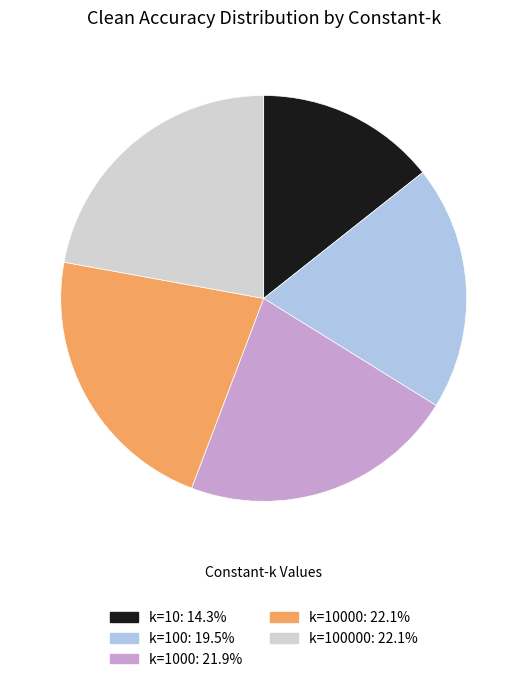

Is there a majority slice in this chart?

No